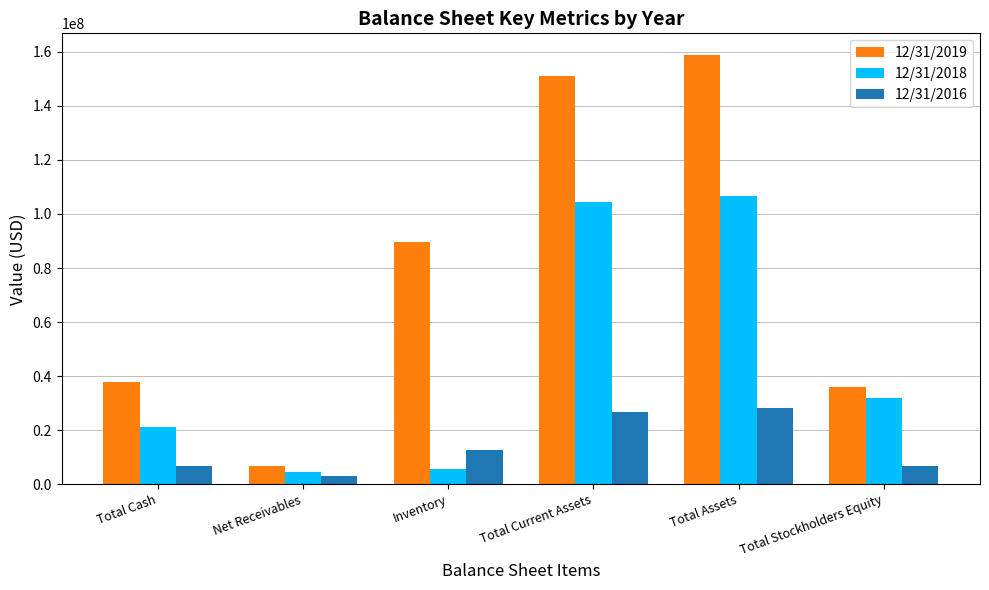

What are all the series names shown in the legend?

12/31/2019, 12/31/2018, 12/31/2016